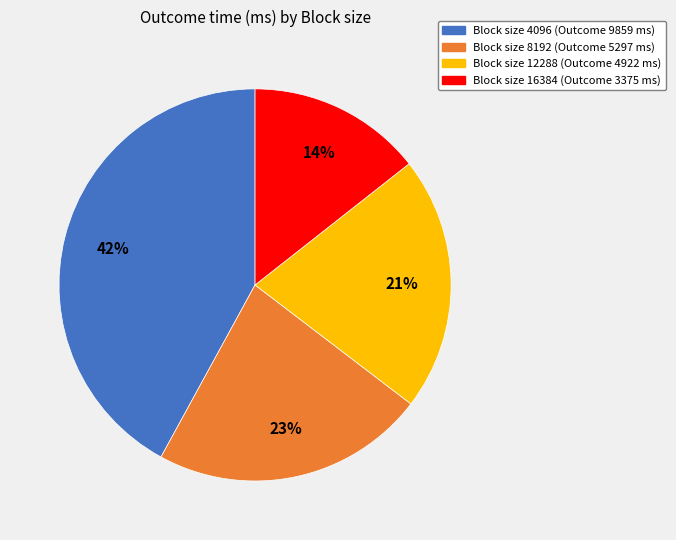

What is the ratio of the value at Block size 12288 (Outcome 4922 ms) to the value at Block size 16384 (Outcome 3375 ms)?

1.5